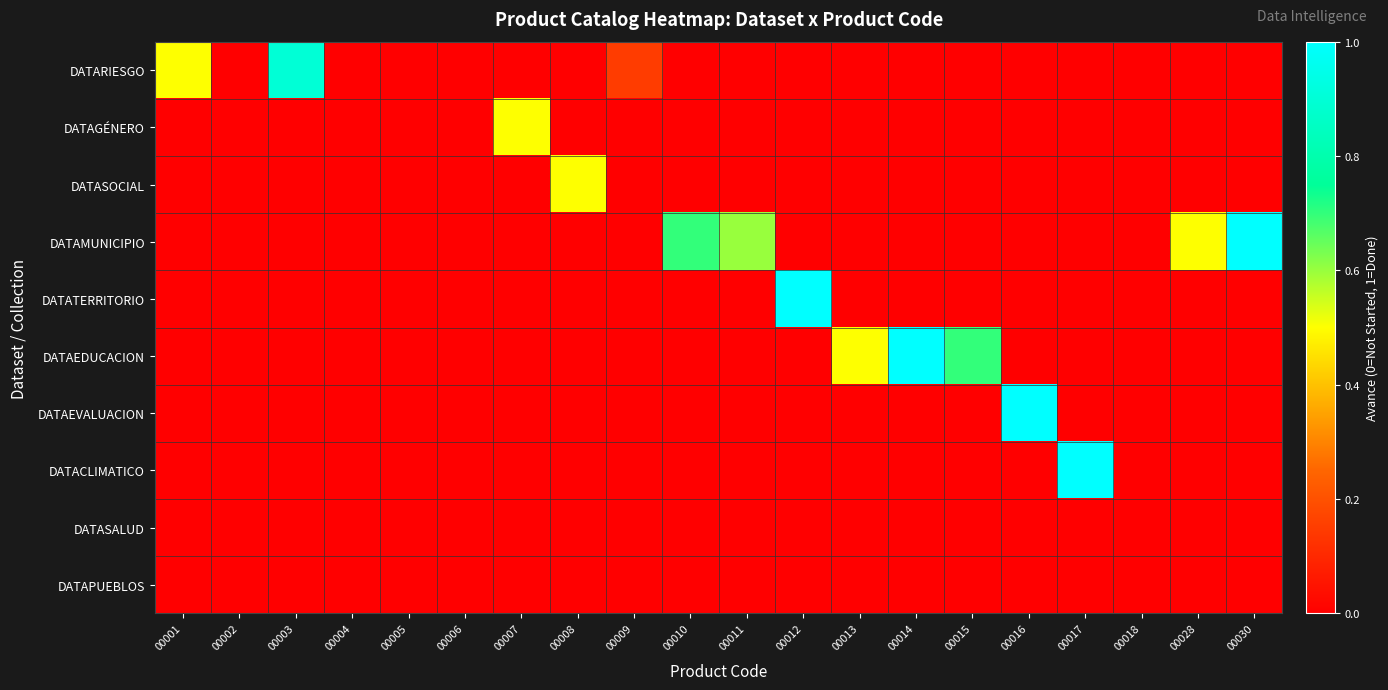

Between 00015 and 00007, which is larger?

00015